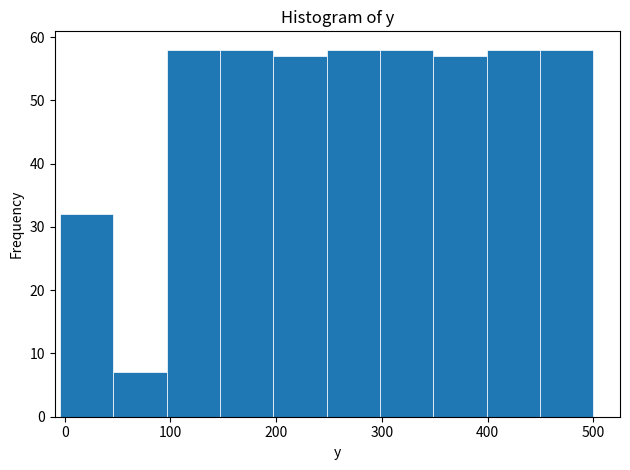

Reading left to right, transcribe this chart: for each bar, give the range it covers on the x-axis and its height. Neither the bar edges nor the heights are printed on the chart, so give them approximately, as read against the axes.

0 to 50: 32
50 to 100: 7
100 to 150: 58
150 to 200: 58
200 to 250: 57
250 to 300: 58
300 to 350: 58
350 to 400: 57
400 to 450: 58
450 to 500: 58